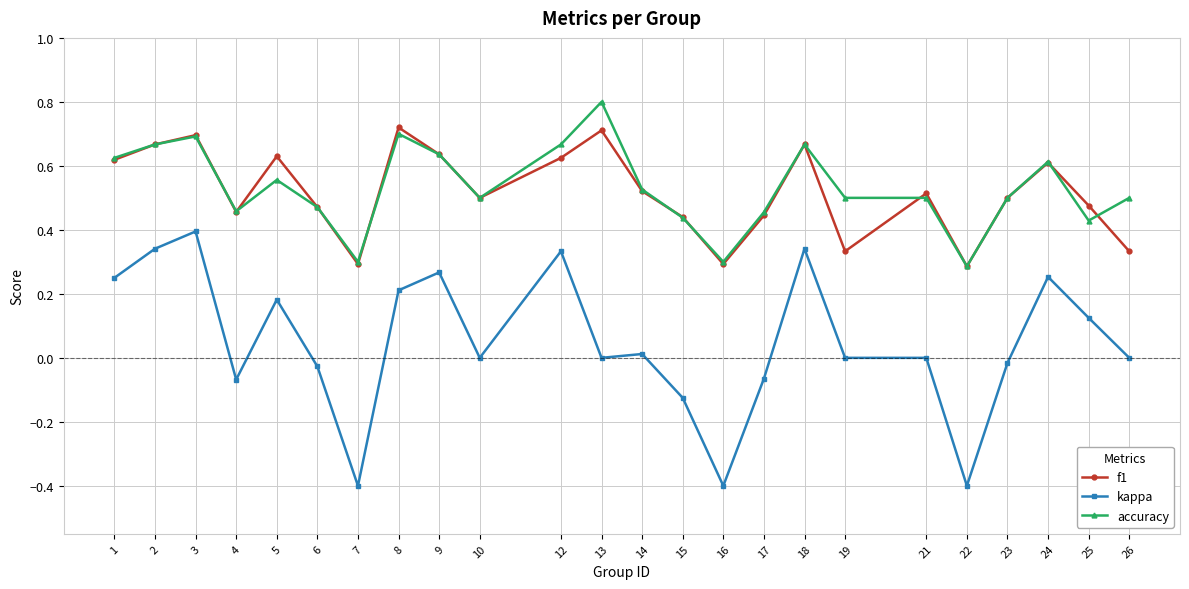

What is the greatest value displayed?

0.8